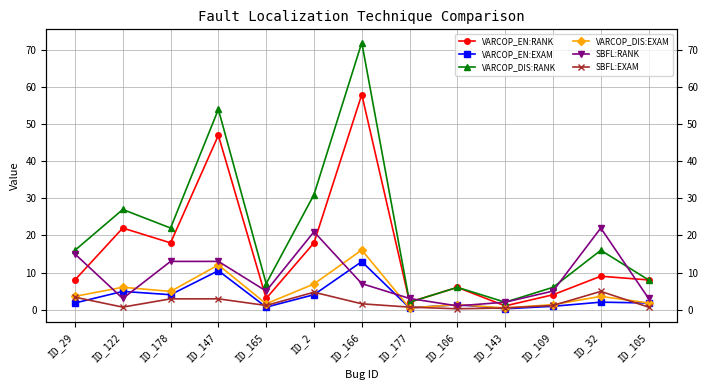

What is the average value of the SBFL:EXAM series?

1.9